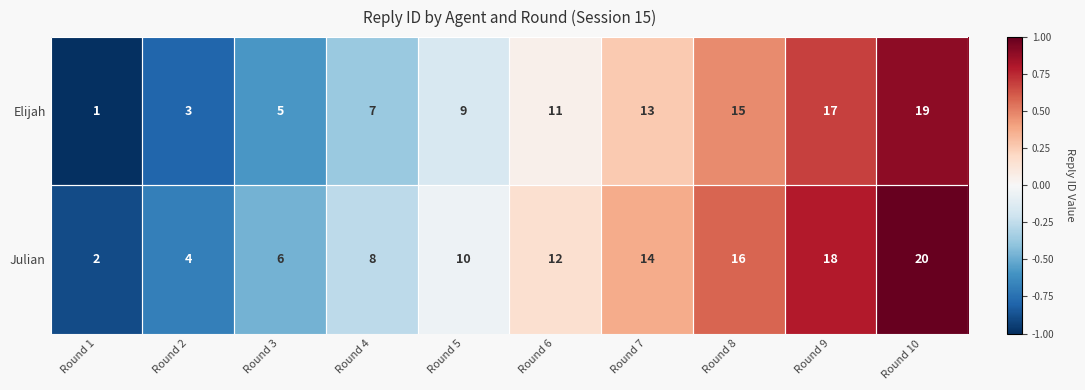

What is the approximate value of Elijah at Round 6?

11